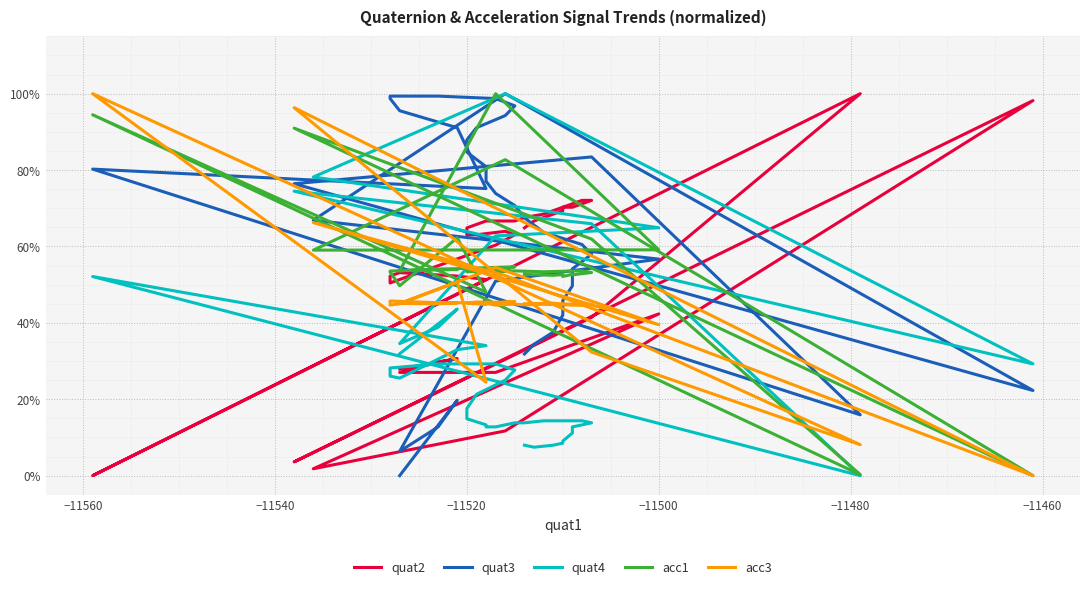

How many data points in acc1 are above 0?

39